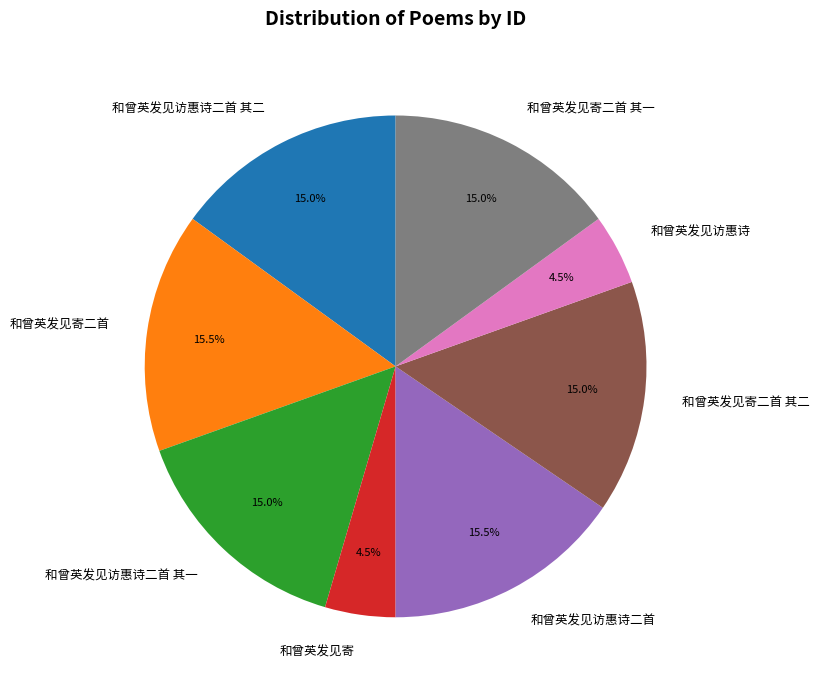

How much of the chart is everything except 和曾英发见寄二首 其一?

85.0%